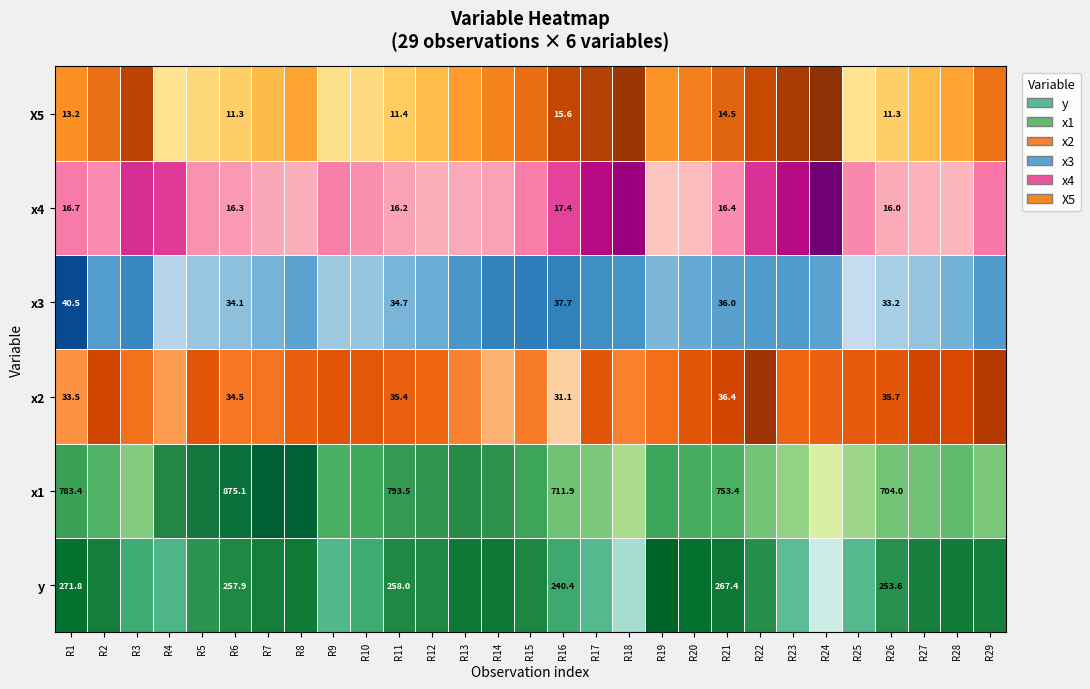

What is the total value across all series at 13?

1175.1